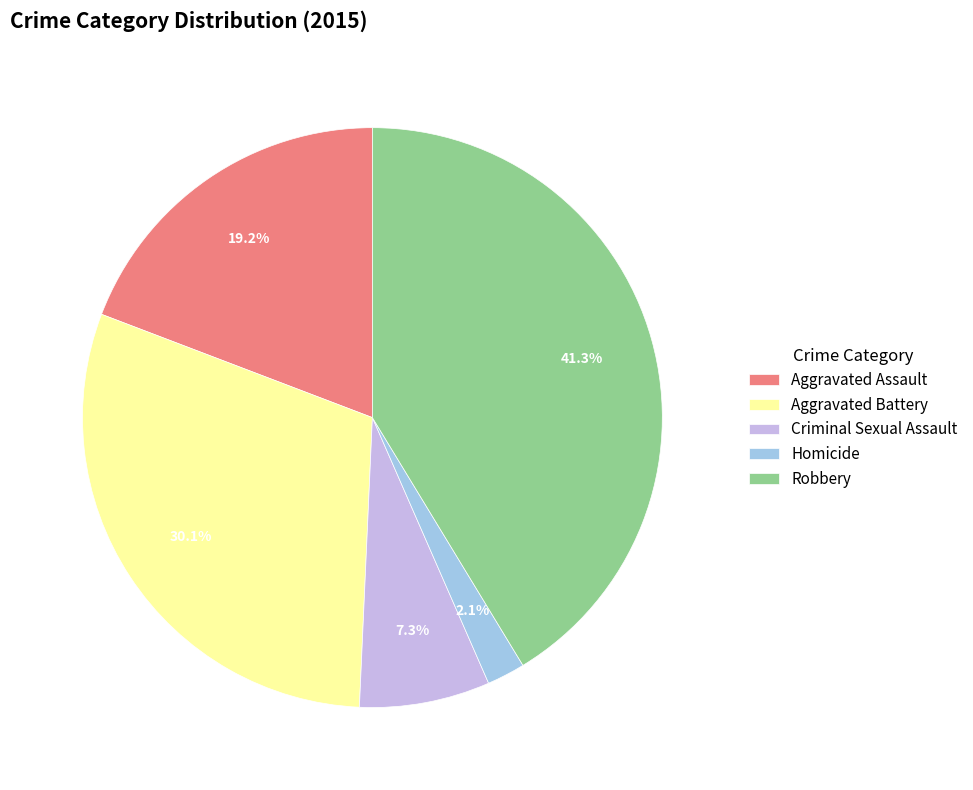

True or false: Aggravated Battery accounts for 30% of the total.

True